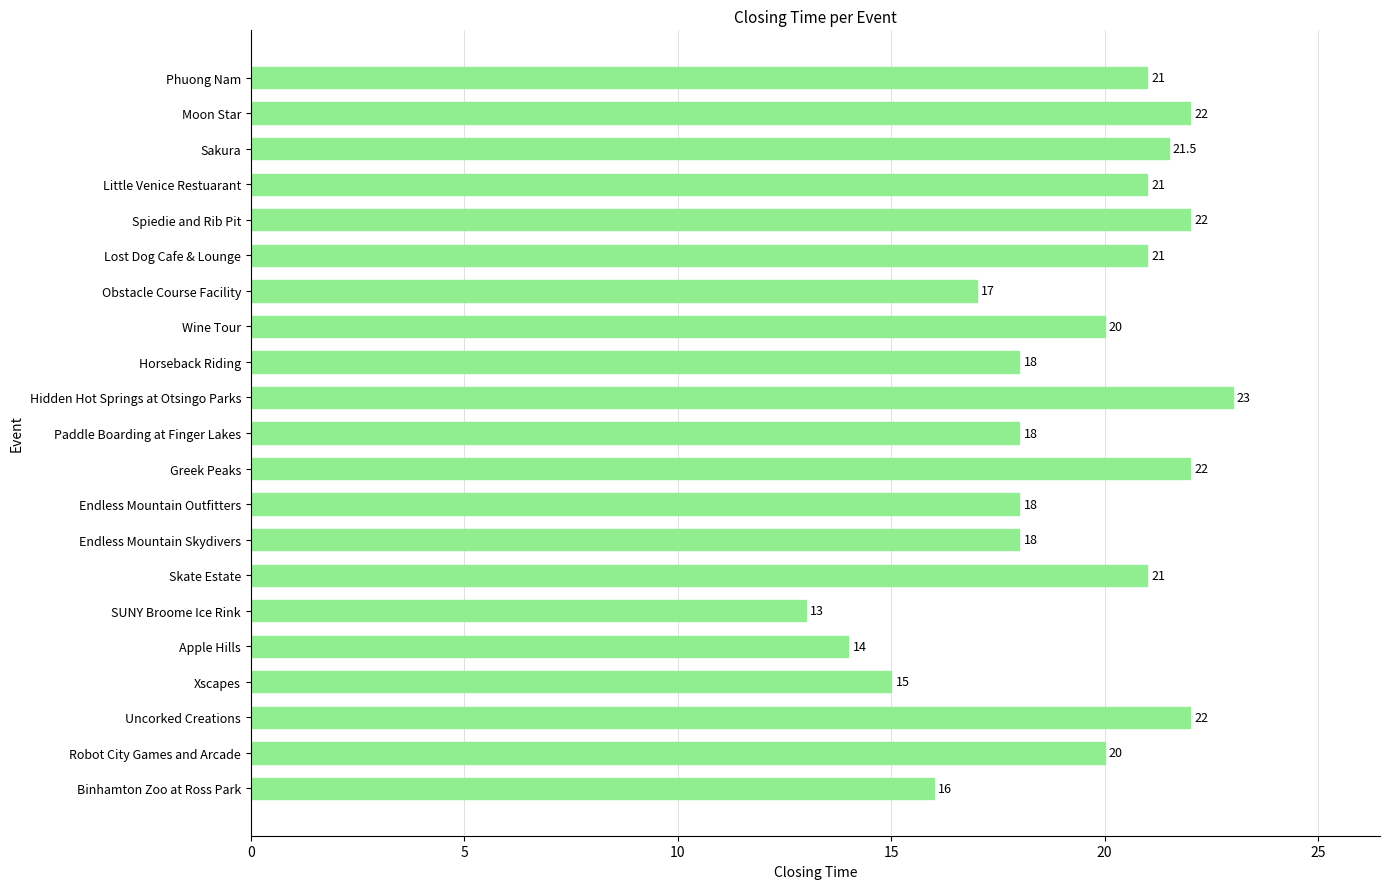

What is the difference between the values at Uncorked Creations and Skate Estate?

1.0